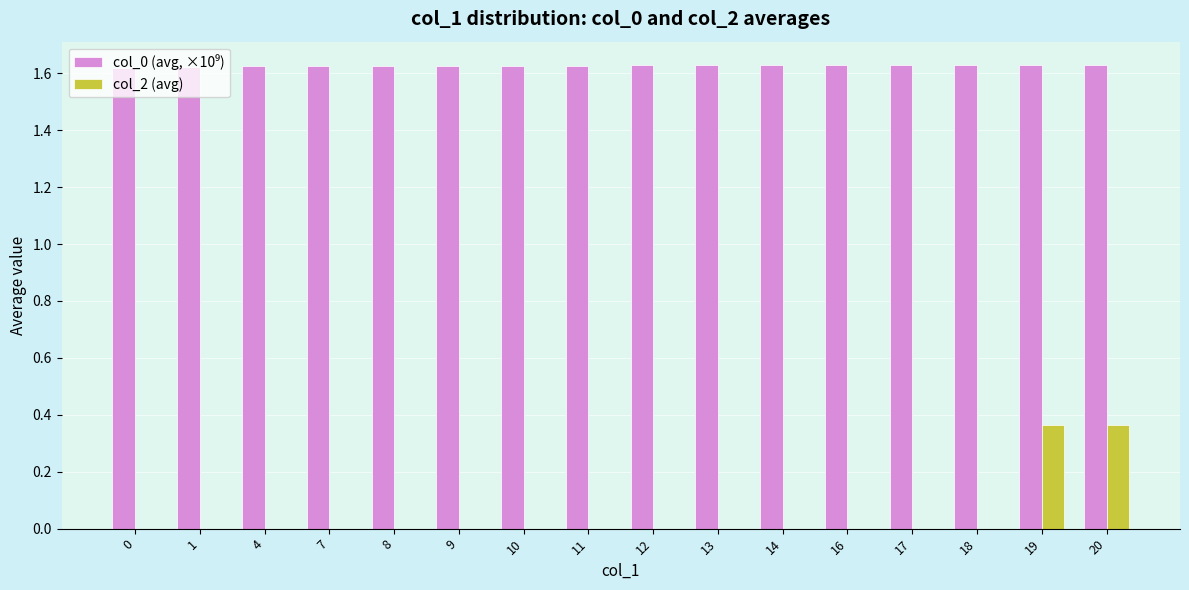

The col_2 (avg) series shows 0.2 at 0. True or false?

False